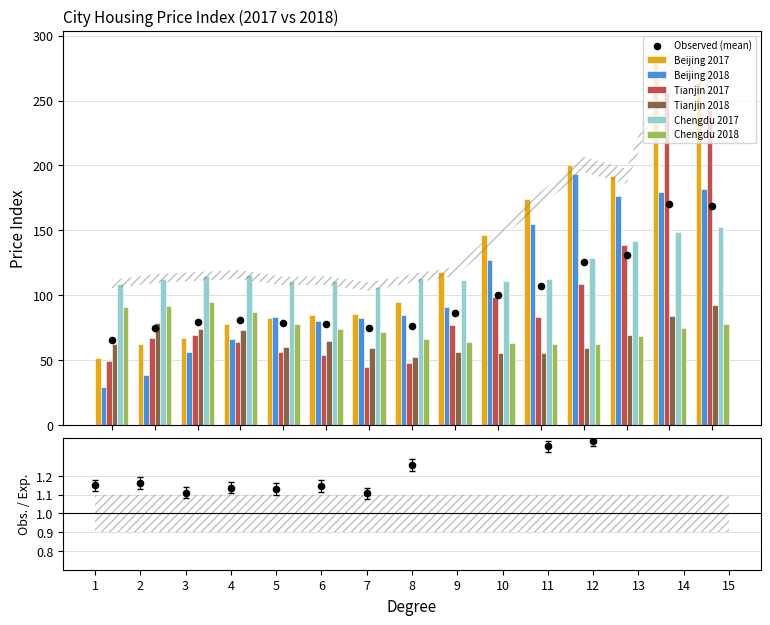

Is the value of Chengdu 2018 at 8 greater than the value of Chengdu 2017 at 10?

No